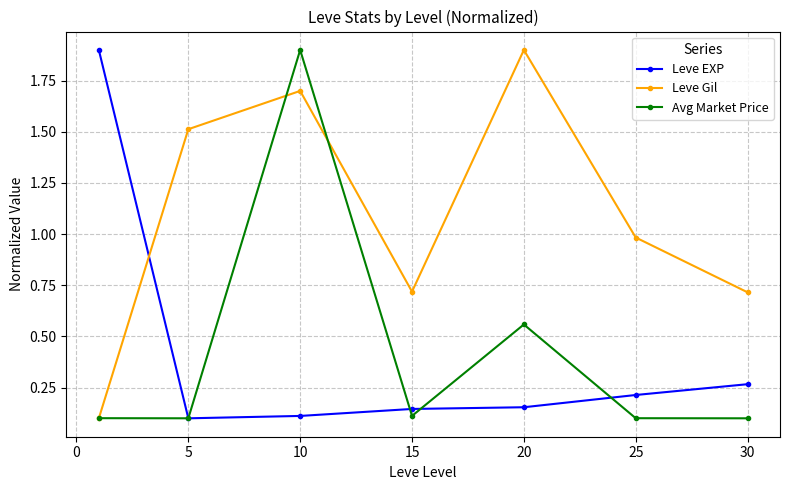

At how many categories does at least one series exceed 0?

7